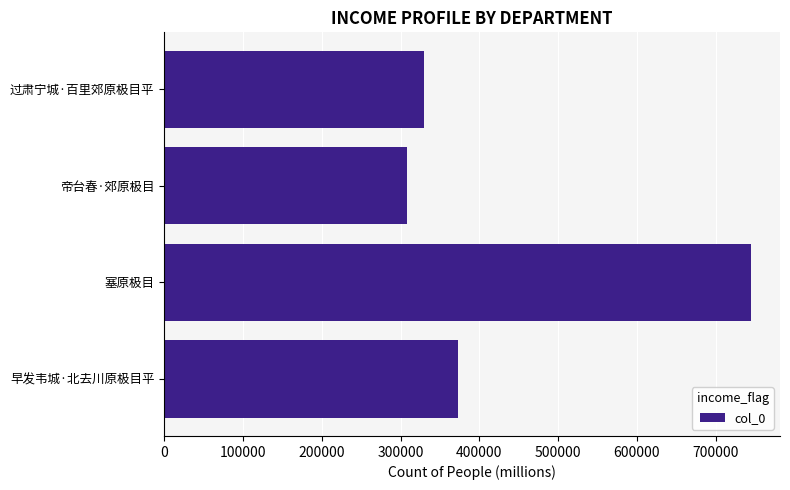

Reading bottom to top, extract all data points from this chart.

372835	744581	307808	329653